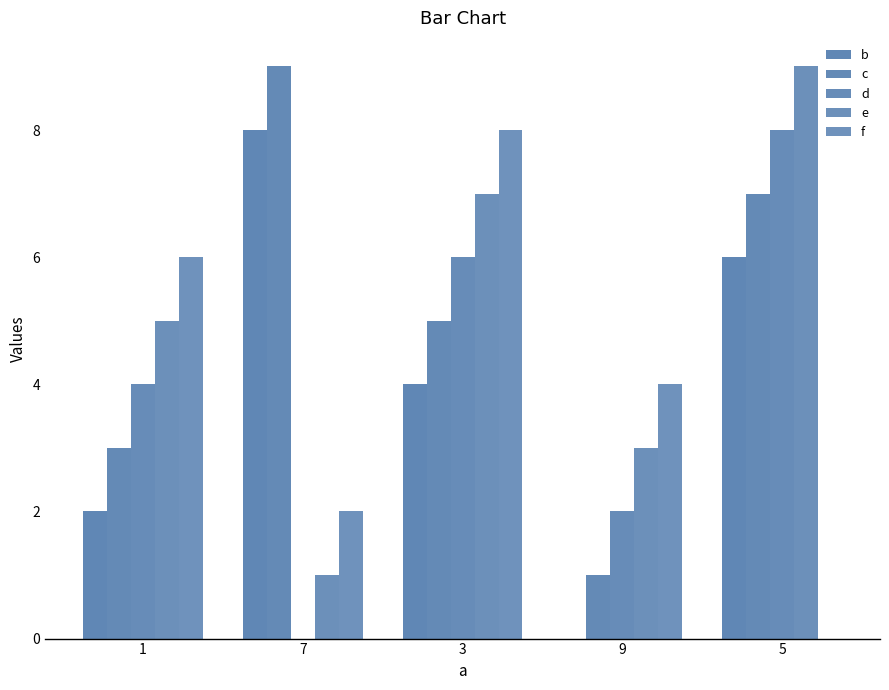

Which label corresponds to the largest value in the chart?

7